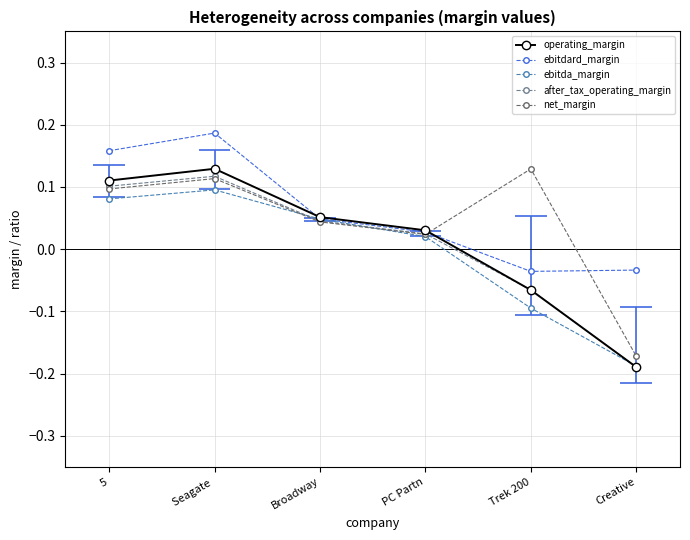

The ebitdard_margin series shows 0.2 at 5. True or false?

True